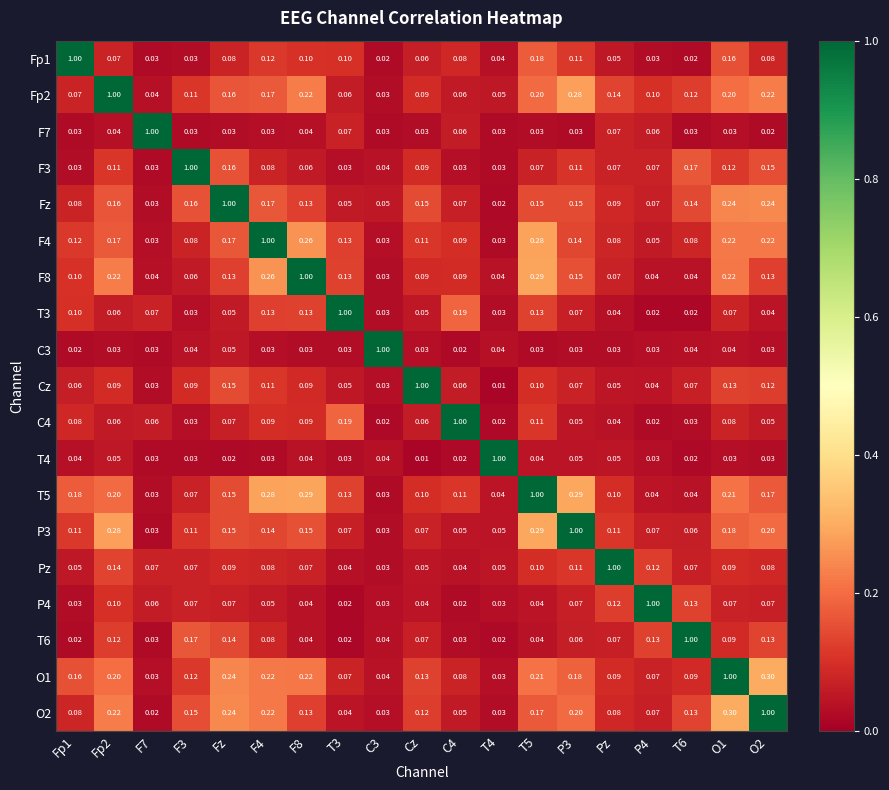

Is the value of C3 at T4 greater than the value of T5 at T5?

No